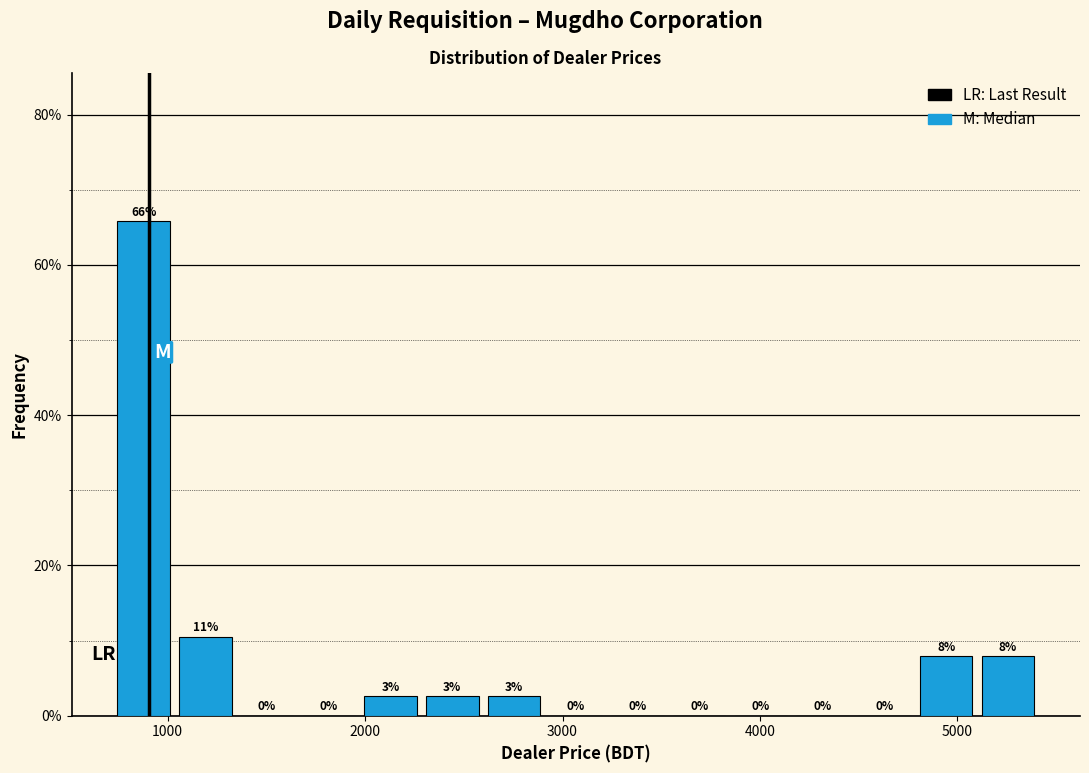

Around what value on the x-axis is the tallest bar? Give the approximate position of its centre, as read against the axis.

900